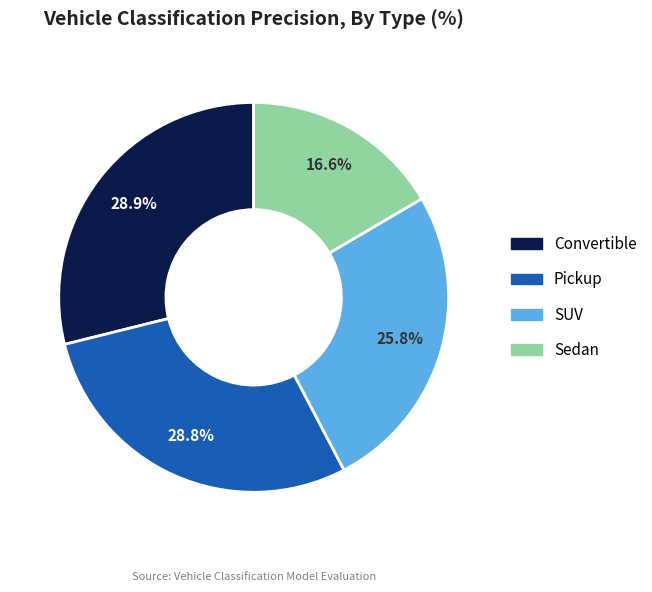

Which slice is the smallest?

Sedan